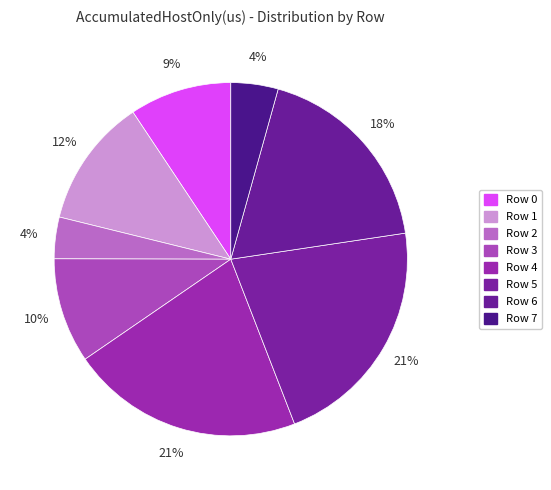

How many slices are in this pie chart?

8